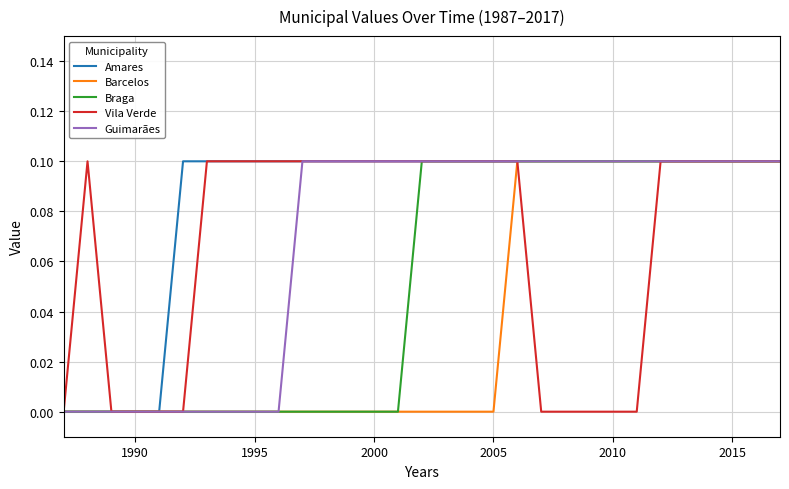

Which series has the largest total across all categories?

Amares